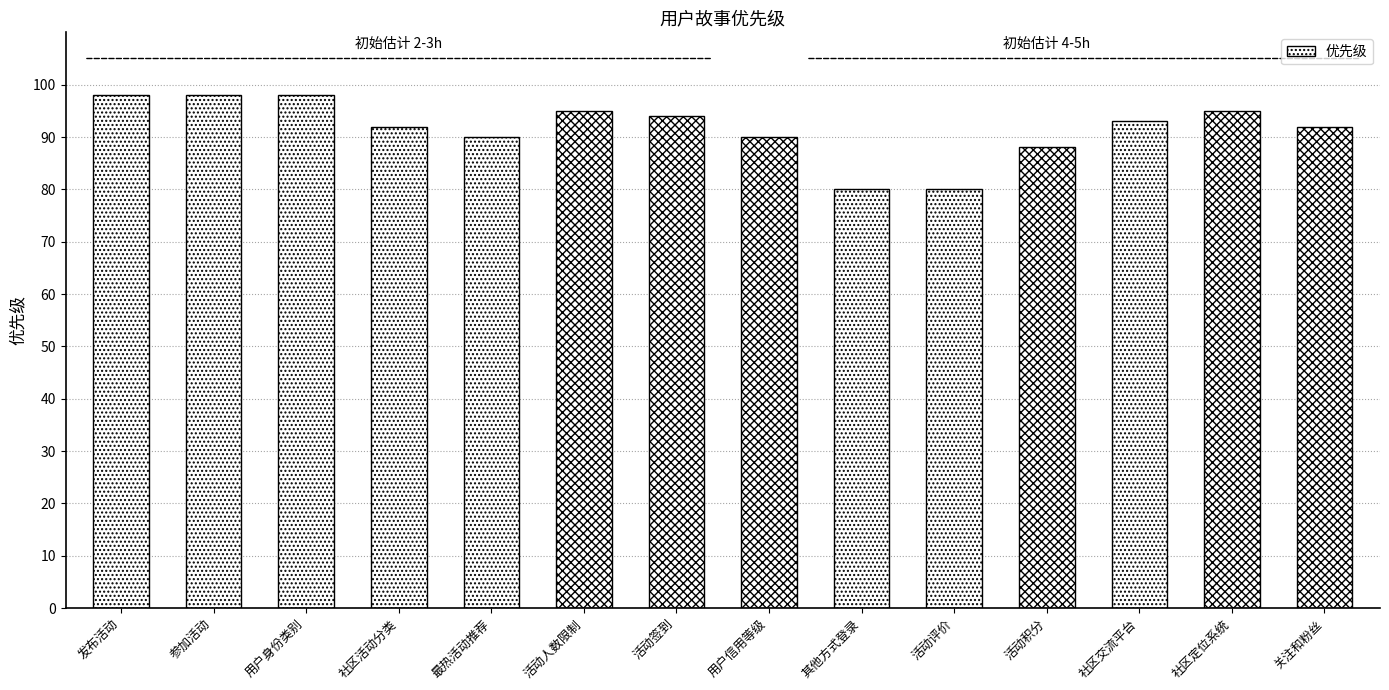

Reading right to left, extract all data points from this chart.

关注和粉丝=92	社区定位系统=95	社区交流平台=93	活动积分=88	活动评价=80	其他方式登录=80	用户信用等级=90	活动签到=94	活动人数限制=95	最热活动推荐=90	社区活动分类=92	用户身份类别=98	参加活动=98	发布活动=98